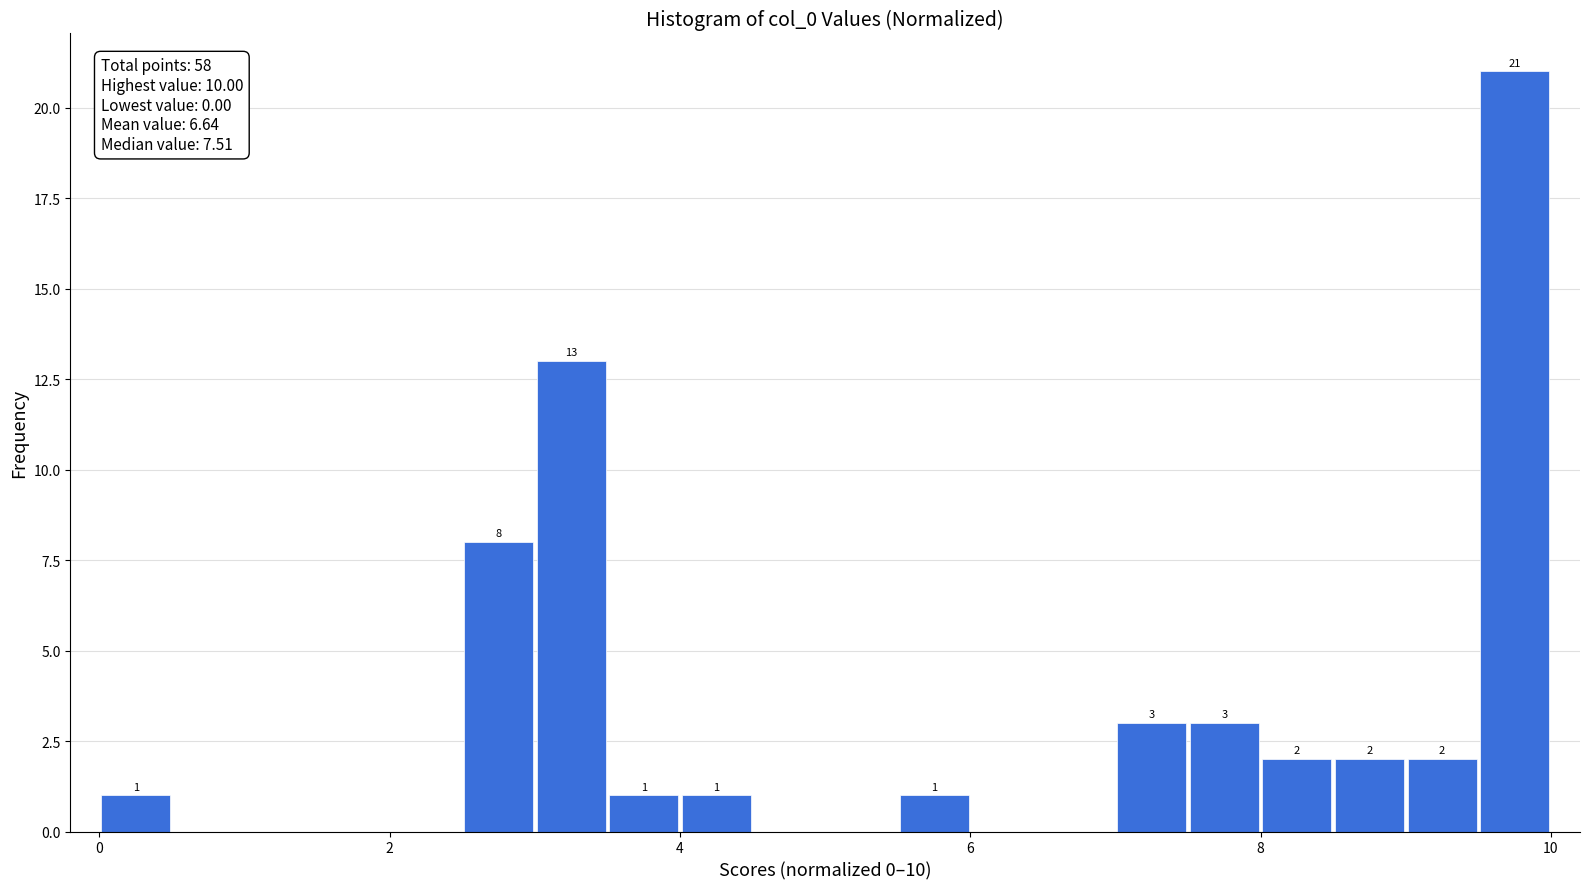

Read against the x-axis, roughly where is the centre of the tallest bar?

9.8